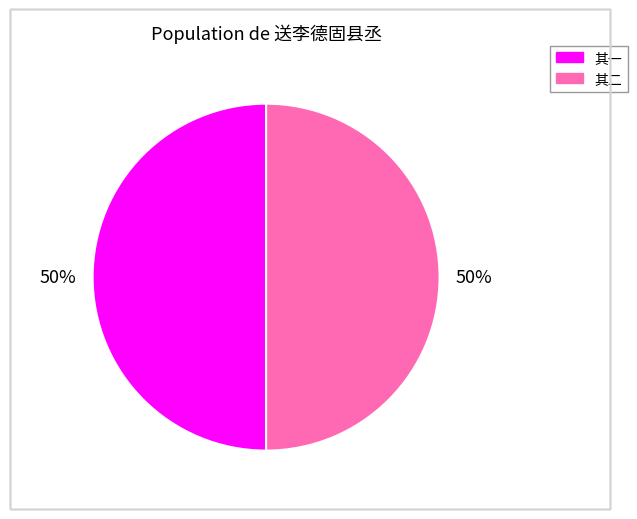

To the nearest percent, what is the average slice percentage?

50%